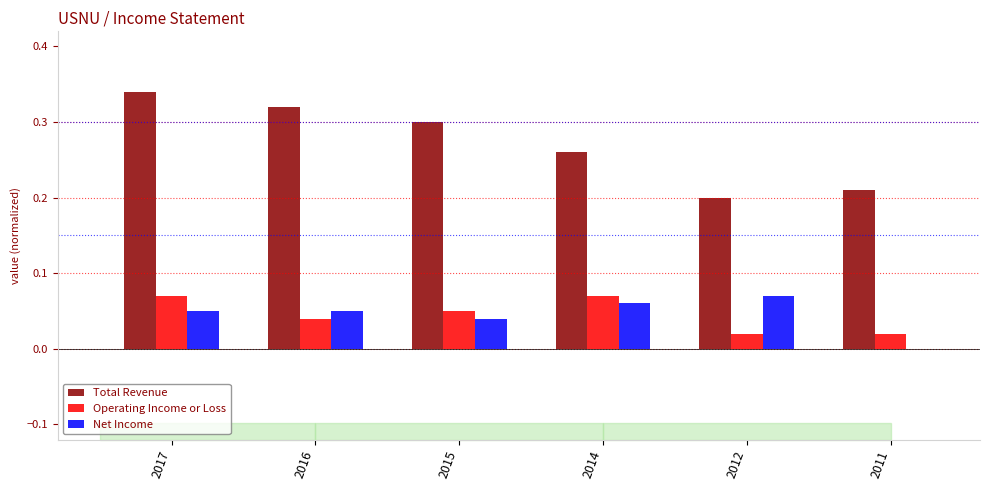

What is the total value across all series at 2016?

0.4